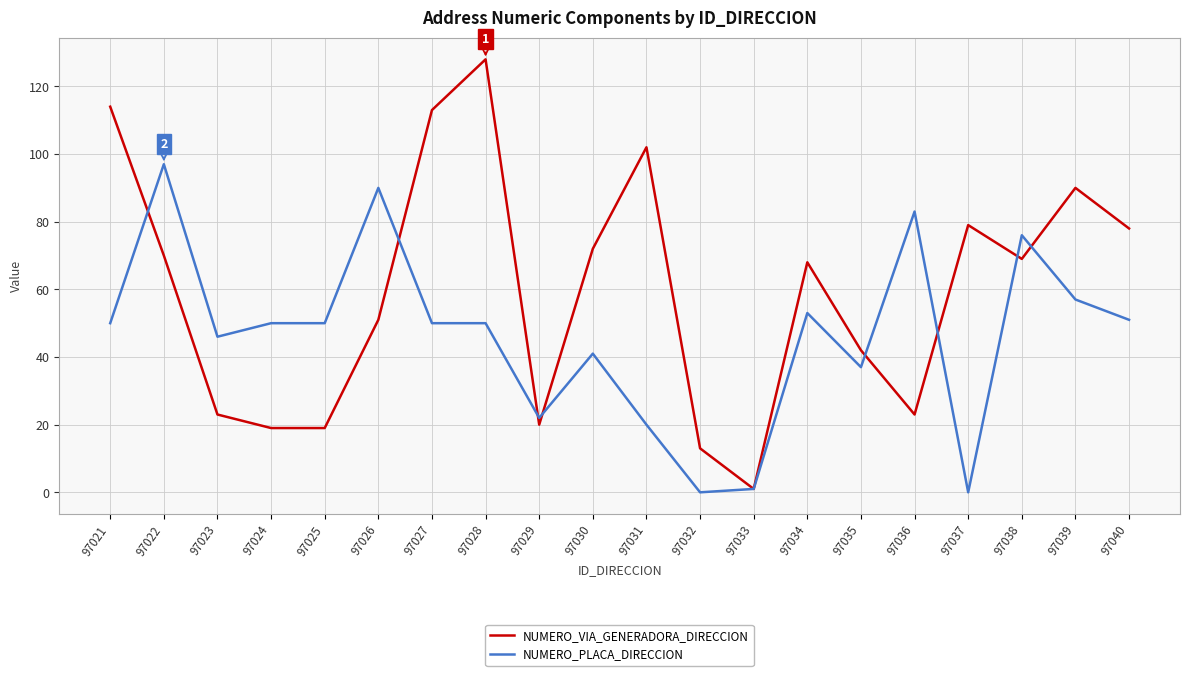

True or false: NUMERO_PLACA_DIRECCION and NUMERO_VIA_GENERADORA_DIRECCION intersect in this chart.

True